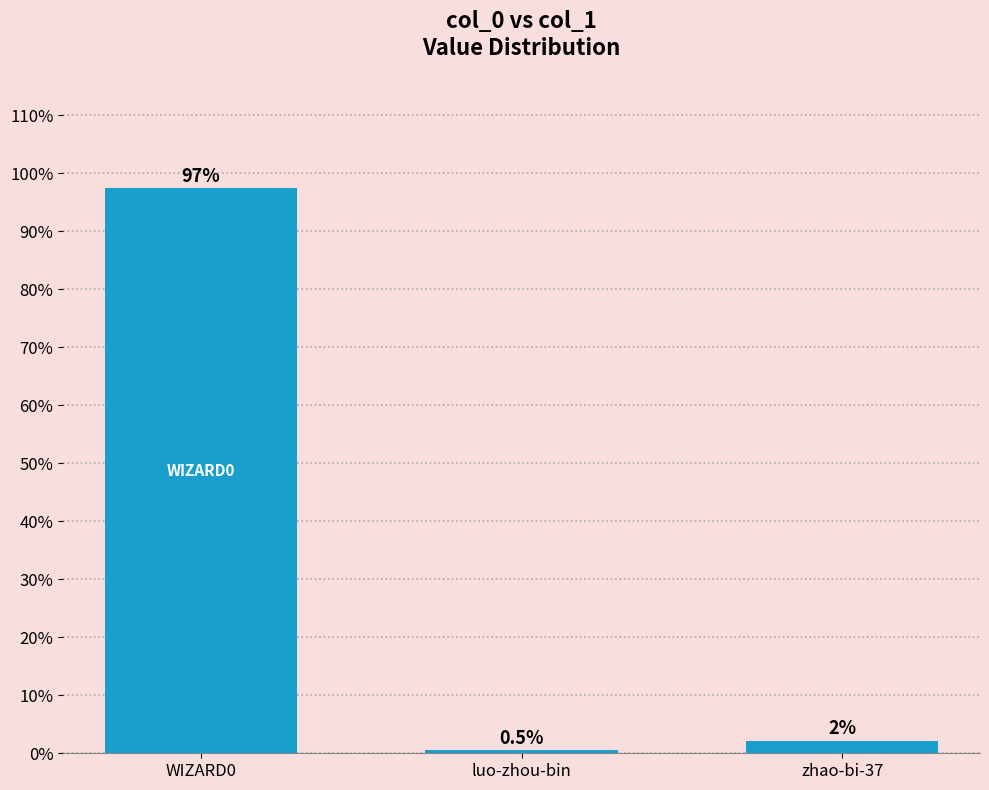

The value at WIZARD0 is 97.4. True or false?

True